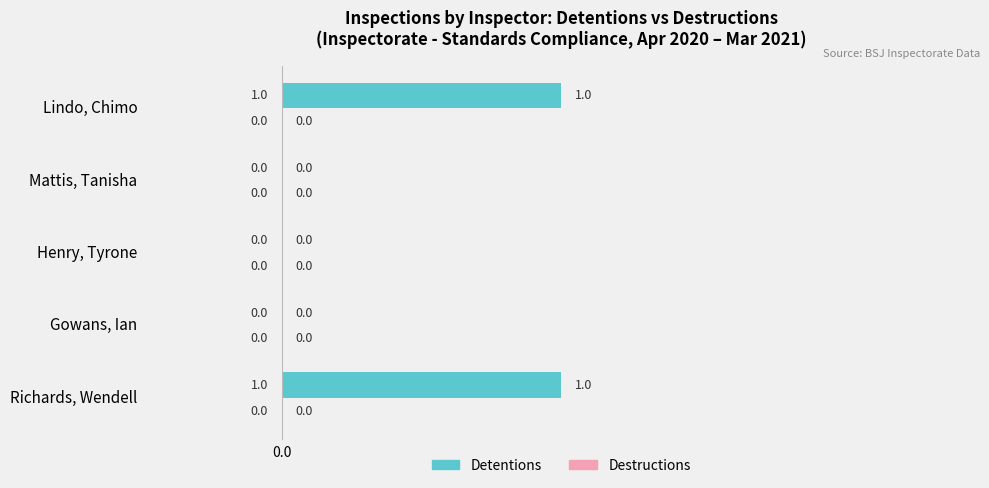

What is the ratio of the value at Lindo, Chimo to the value at Richards, Wendell?

1.0